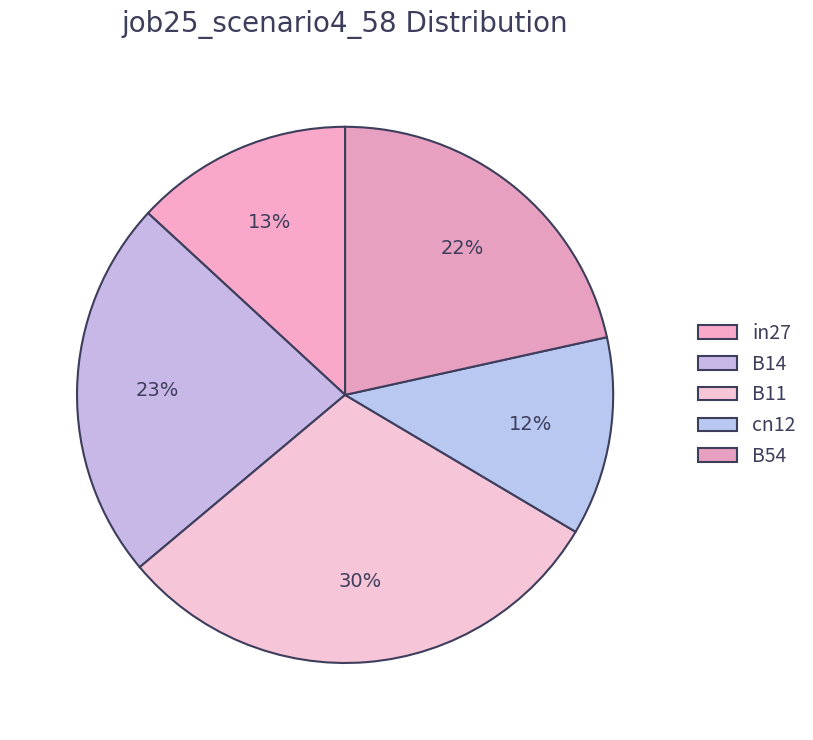

Which slice is the largest?

B11